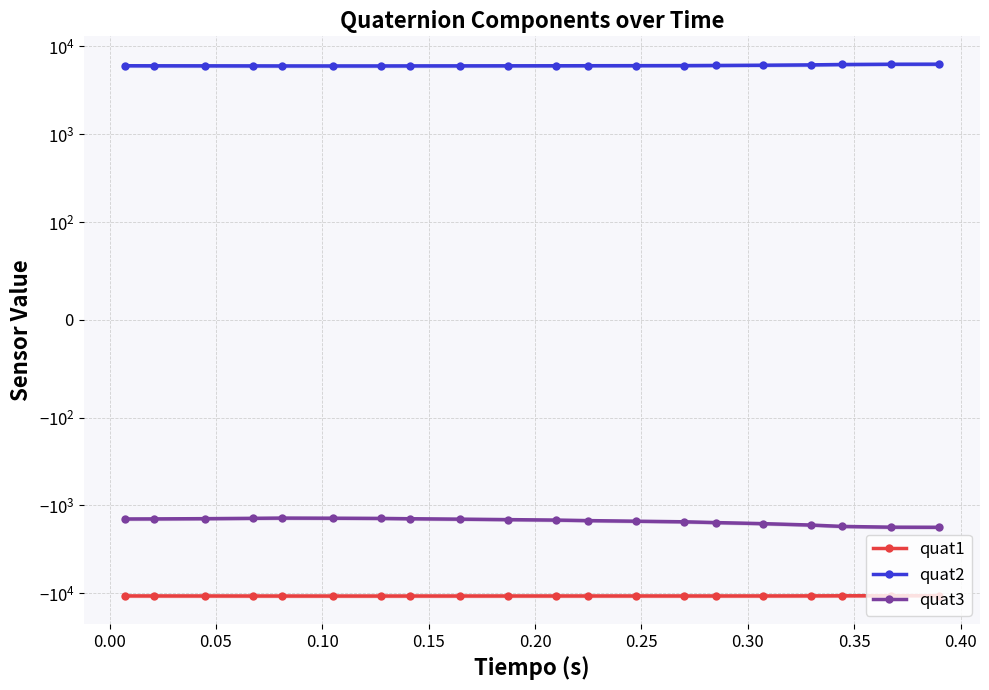

Is it true that quat3 equals -1405 at 0.25?

True